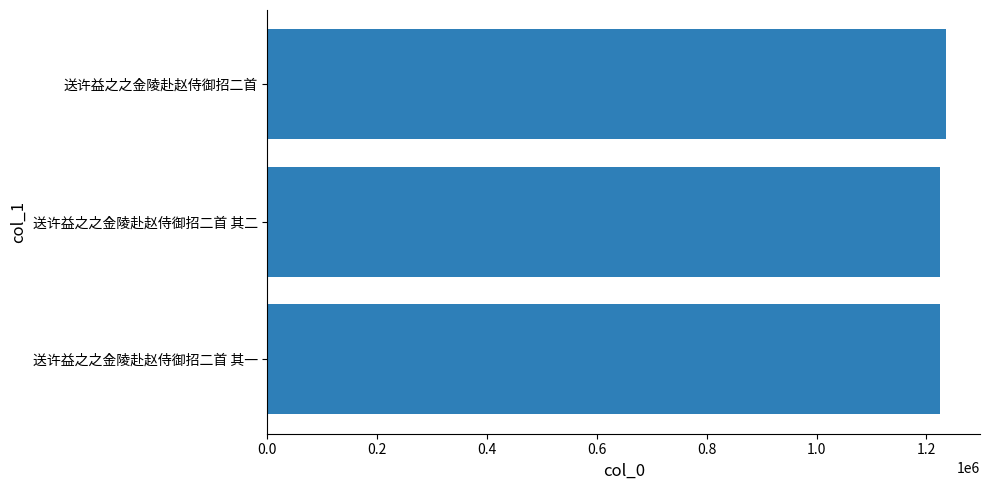

What value does the data have at 送许益之之金陵赴赵侍御招二首 其二?

1225296